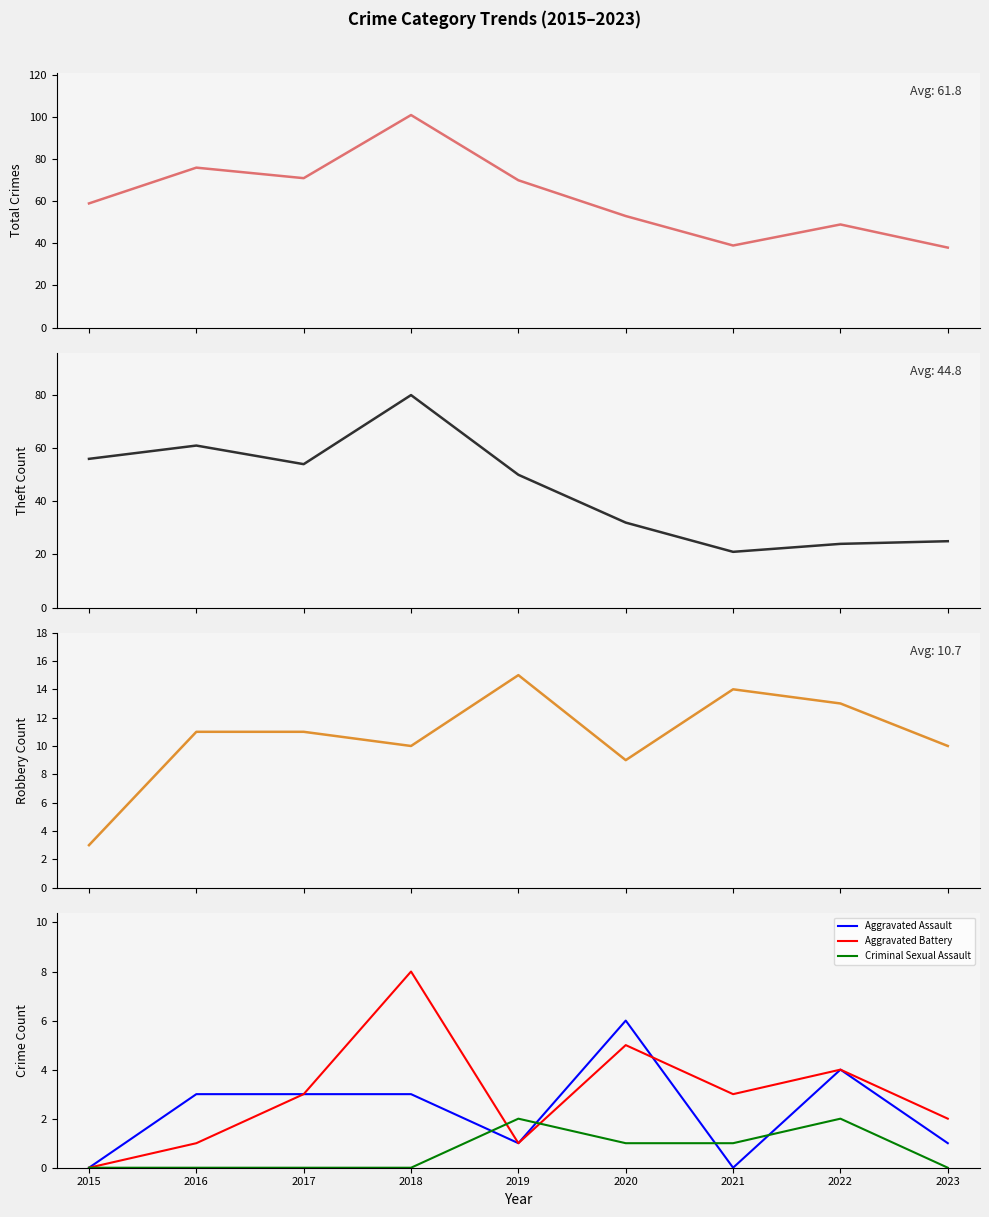

Reading left to right, transcribe all the data shown in this chart.

Total: 59	76	71	101	70	53	39	49	38
Theft: 56	61	54	80	50	32	21	24	25
Robbery: 3	11	11	10	15	9	14	13	10
Aggravated Assault: 0	3	3	3	1	6	0	4	1
Aggravated Battery: 0	1	3	8	1	5	3	4	2
Criminal Sexual Assault: 0	0	0	0	2	1	1	2	0